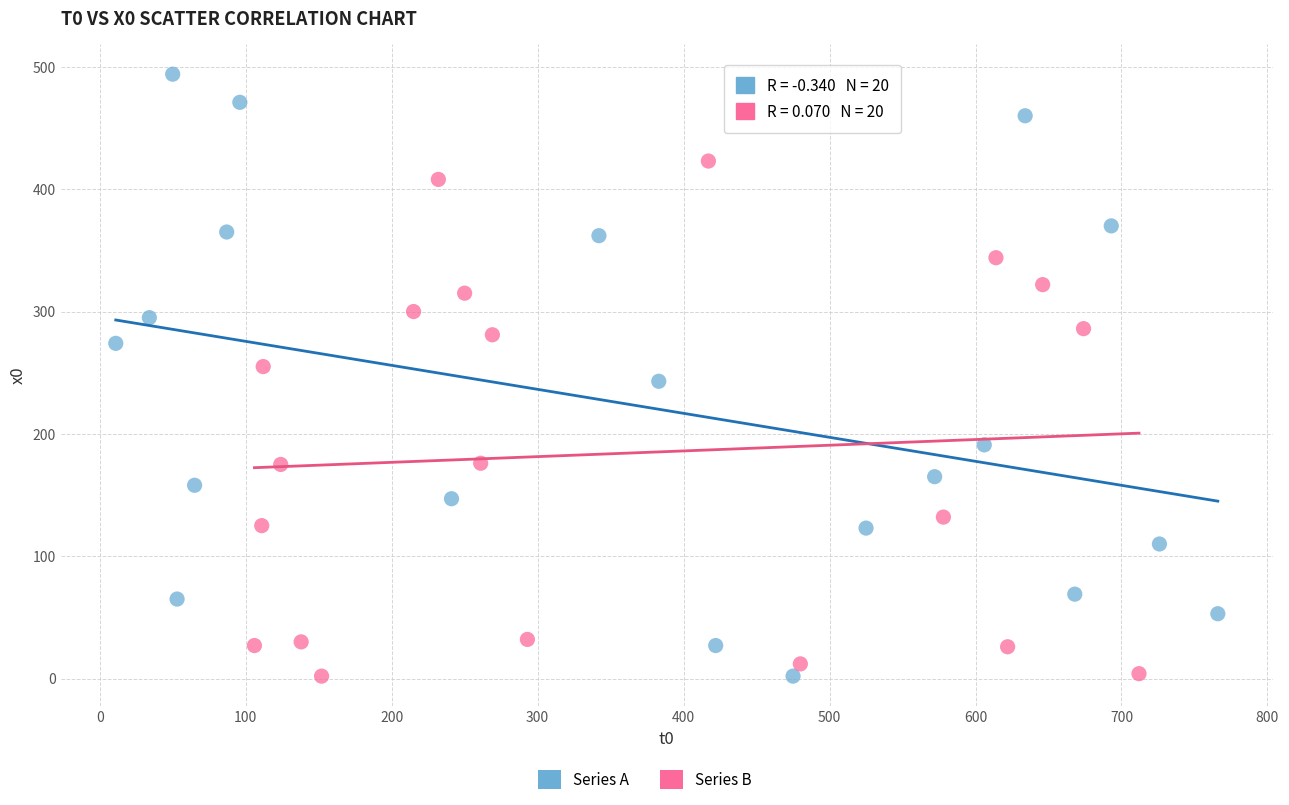

Which series has the largest Y range (max minus min)?

Series A